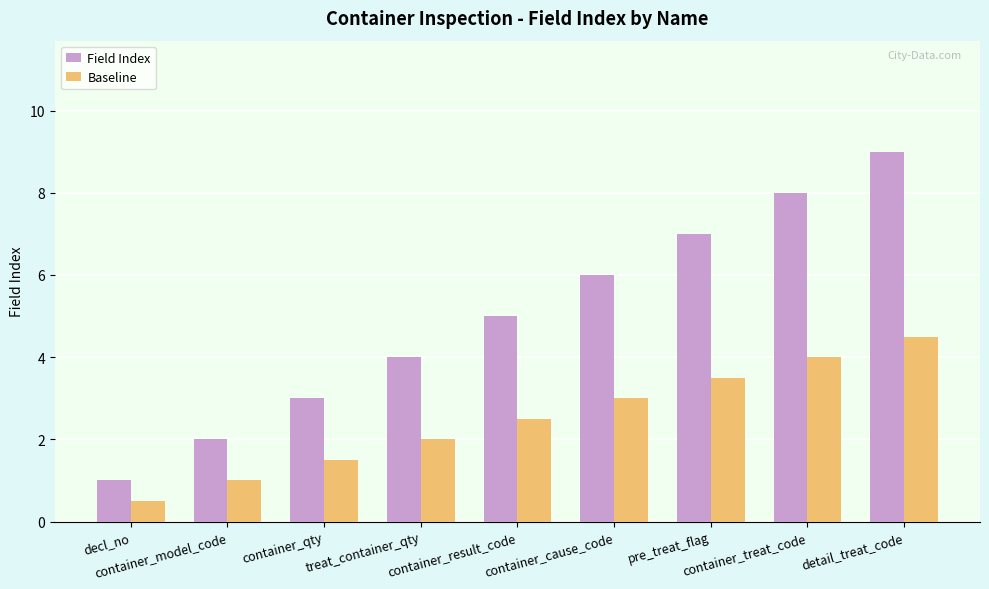

At which label does Field Index reach its peak?

detail_treat_code